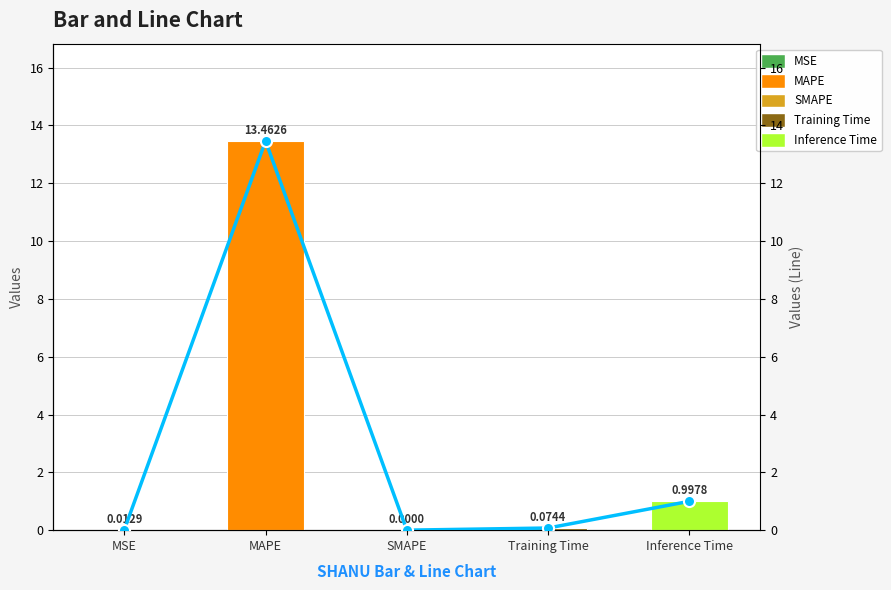

Reading right to left, transcribe all the data shown in this chart.

col_1: Inference Time=1.0	Training Time=0.1	SMAPE=0.0	MAPE=13.5	MSE=0.0
col_1 (line): Inference Time=1.0	Training Time=0.1	SMAPE=0.0	MAPE=13.5	MSE=0.0